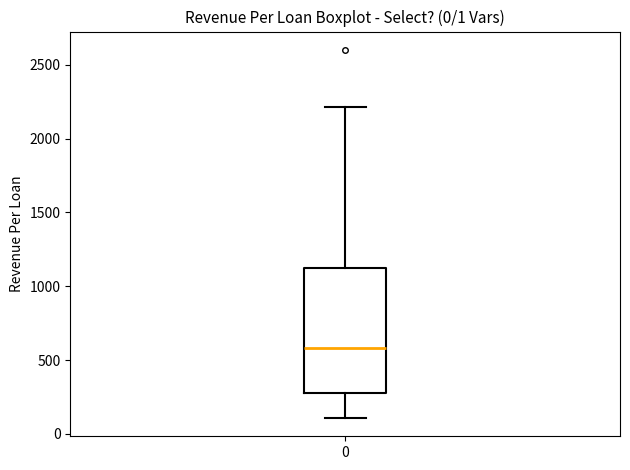

Transcribe this box plot: give where the median line is, the range the box spans, and where the two whiskers end, as read against the y-axis. The values are not printed on the chart, so give them approximately, as read against the axis.

median 600, box 300 to 1150, whiskers 100 to 2200